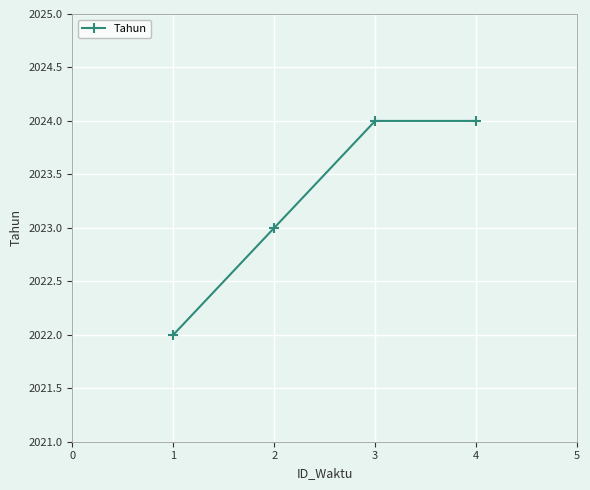

What is the smallest value displayed?

2022